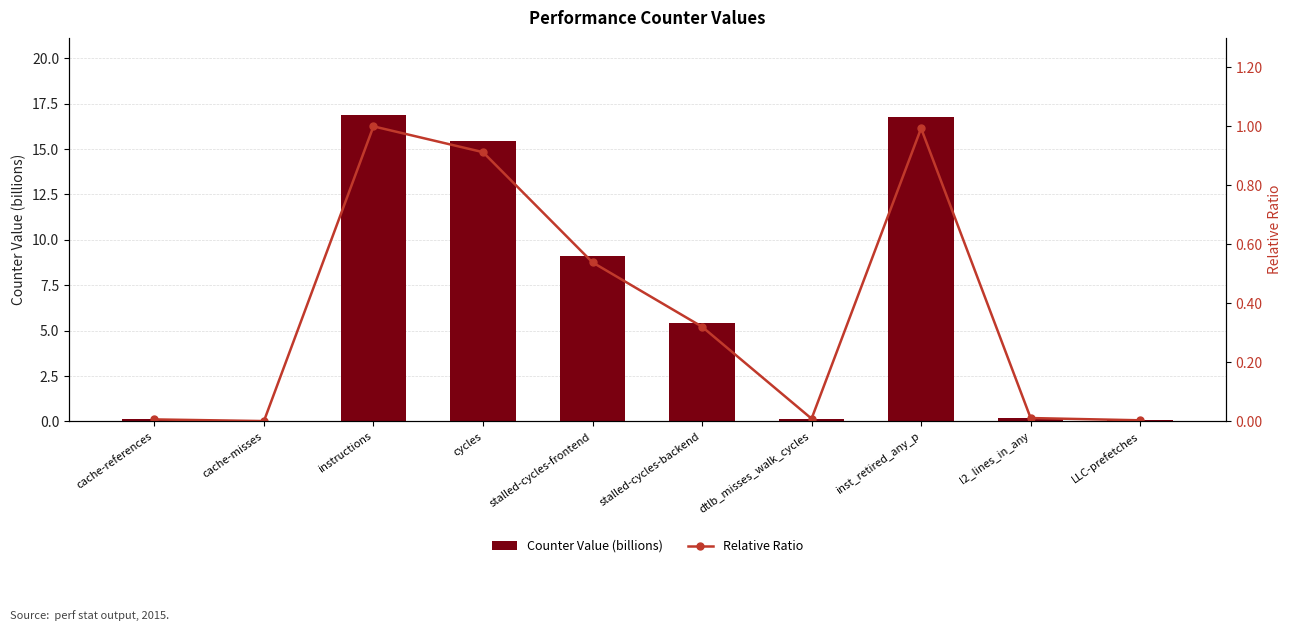

The Counter Value (billions) series shows 0.0 at cache-misses. True or false?

True